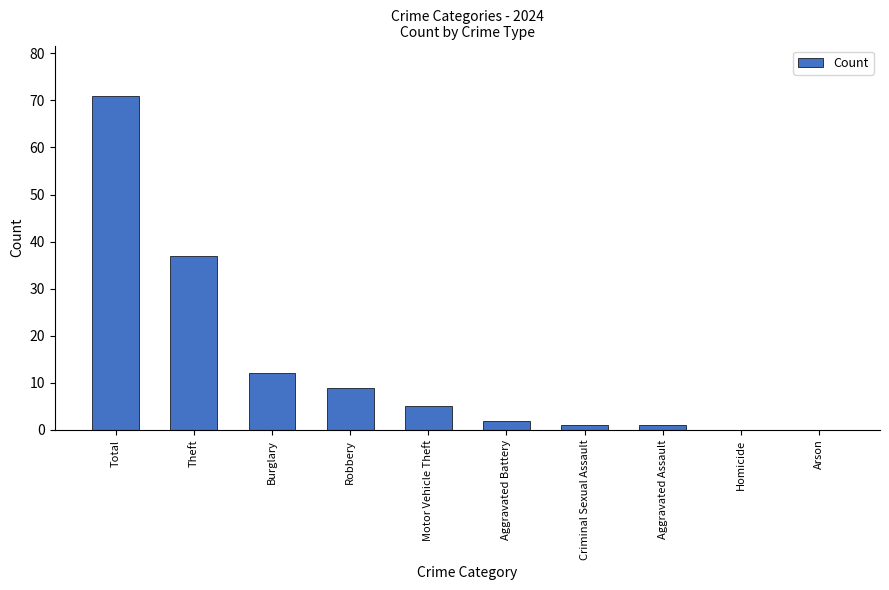

How many distinct data groups are displayed?

1